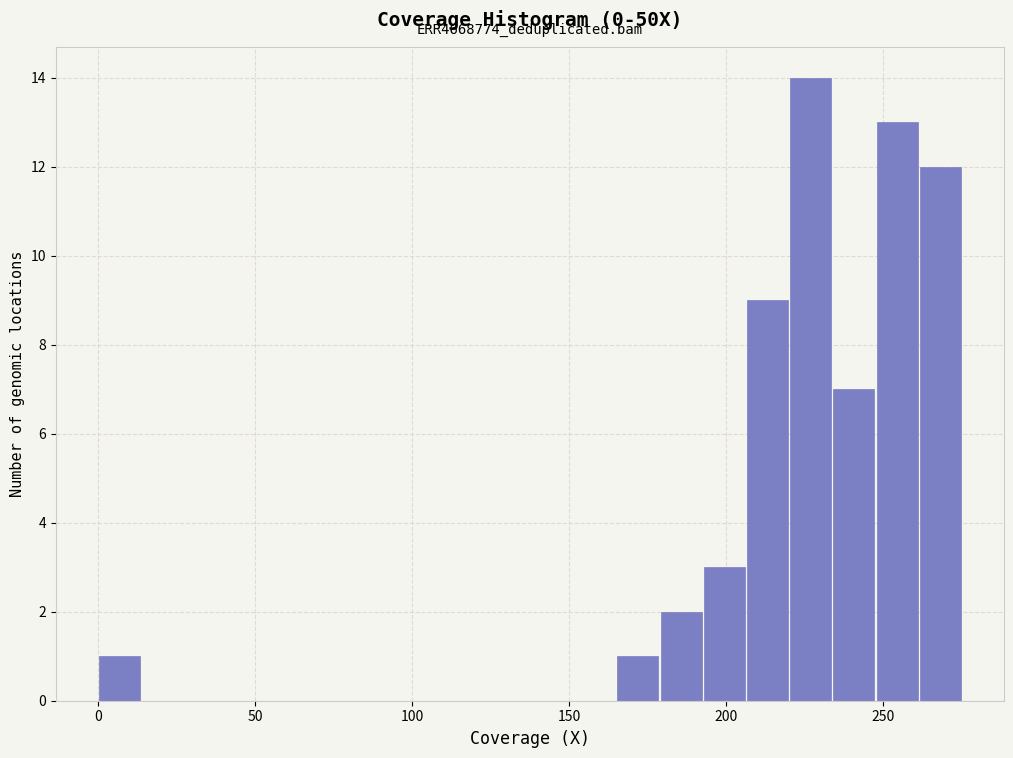

Around what value on the x-axis is the tallest bar? Give the approximate position of its centre, as read against the axis.

225